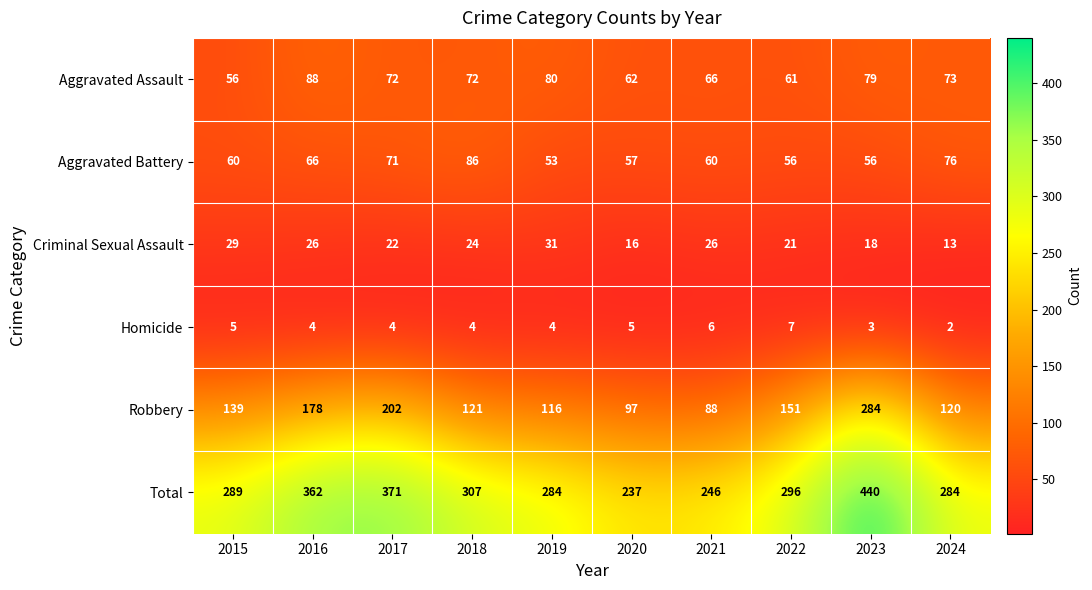

Which series has the largest range (max minus min)?

Total